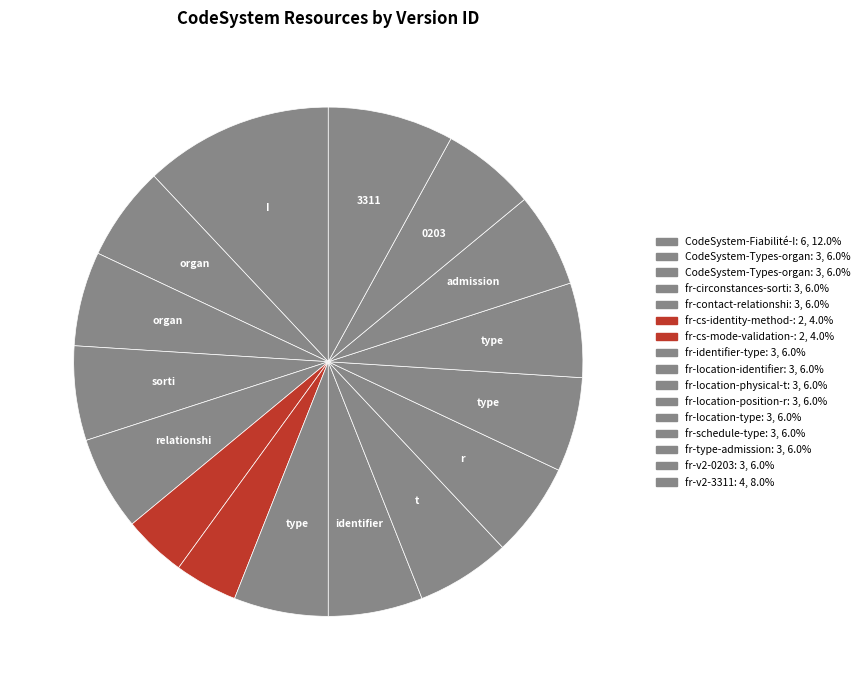

How many segments does this pie chart have?

16